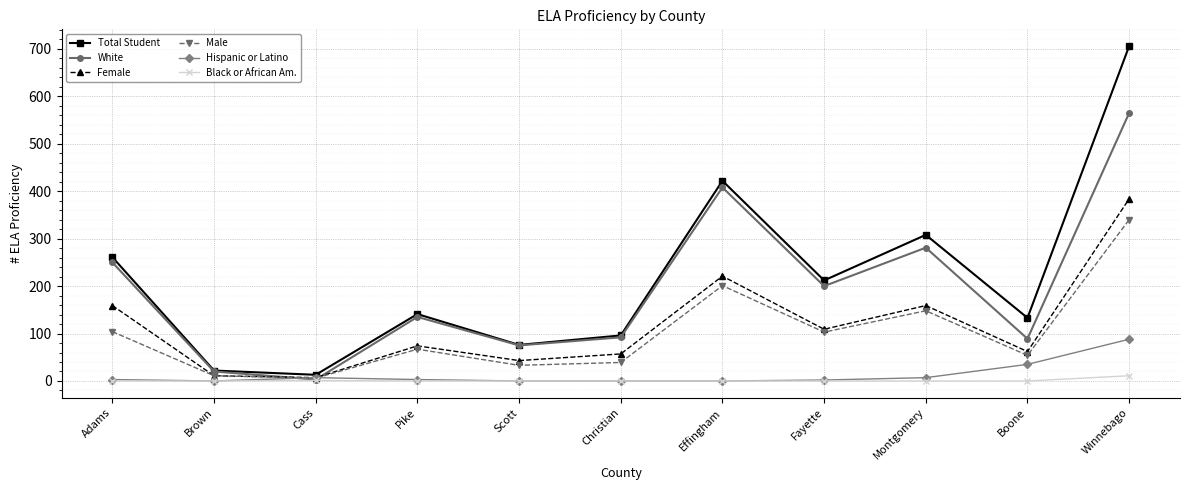

What is the difference between the highest and lowest values at Pike?

141